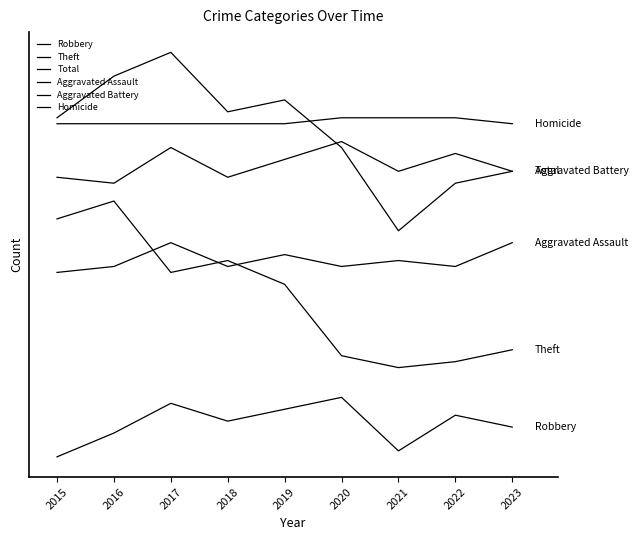

Reading right to left, what are all the values shown in this chart?

Robbery: 2023=9	2022=11	2021=5	2020=14	2019=12	2018=10	2017=13	2016=8	2015=4
Theft: 2023=22	2022=20	2021=19	2020=21	2019=33	2018=37	2017=35	2016=47	2015=44
Total: 2023=52	2022=50	2021=42	2020=56	2019=64	2018=62	2017=72	2016=68	2015=61
Aggravated Assault: 2023=40	2022=36	2021=37	2020=36	2019=38	2018=36	2017=40	2016=36	2015=35
Aggravated Battery: 2023=52	2022=55	2021=52	2020=57	2019=54	2018=51	2017=56	2016=50	2015=51
Homicide: 2023=60	2022=61	2021=61	2020=61	2019=60	2018=60	2017=60	2016=60	2015=60